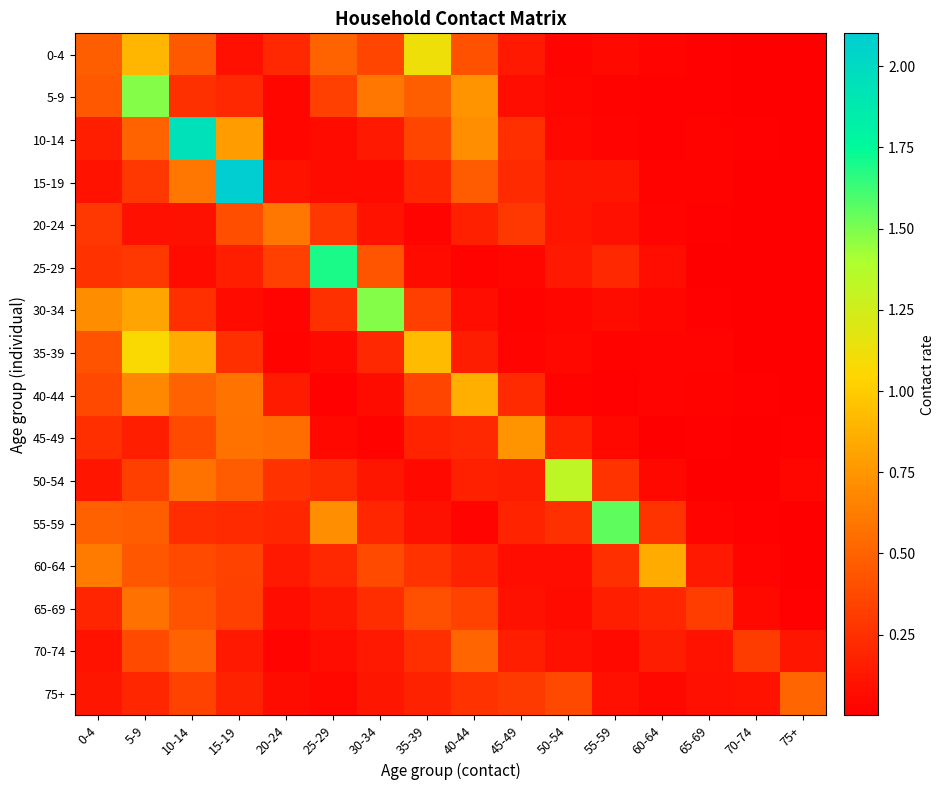

At which category is the sum across all series the highest?

5-9